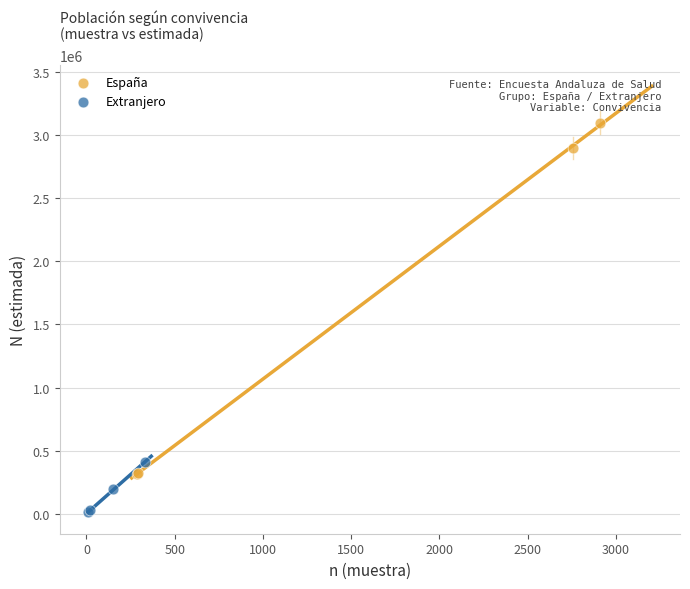

Which series reaches the minimum Y coordinate?

Extranjero